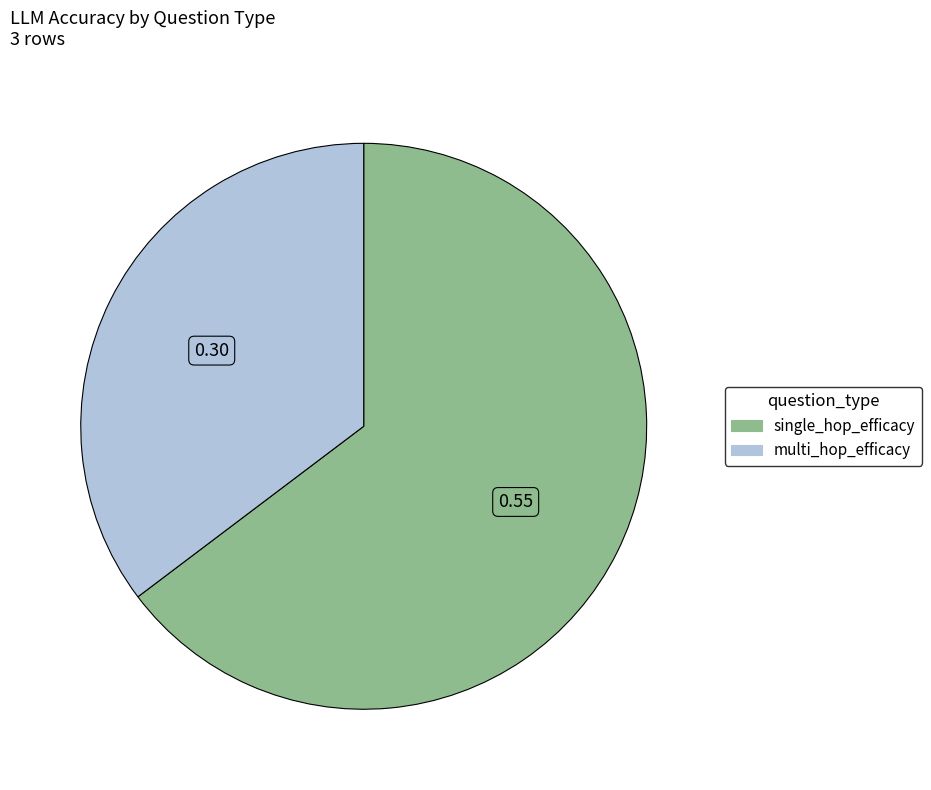

Rank the categories by value from highest to lowest.

single_hop_efficacy, multi_hop_efficacy